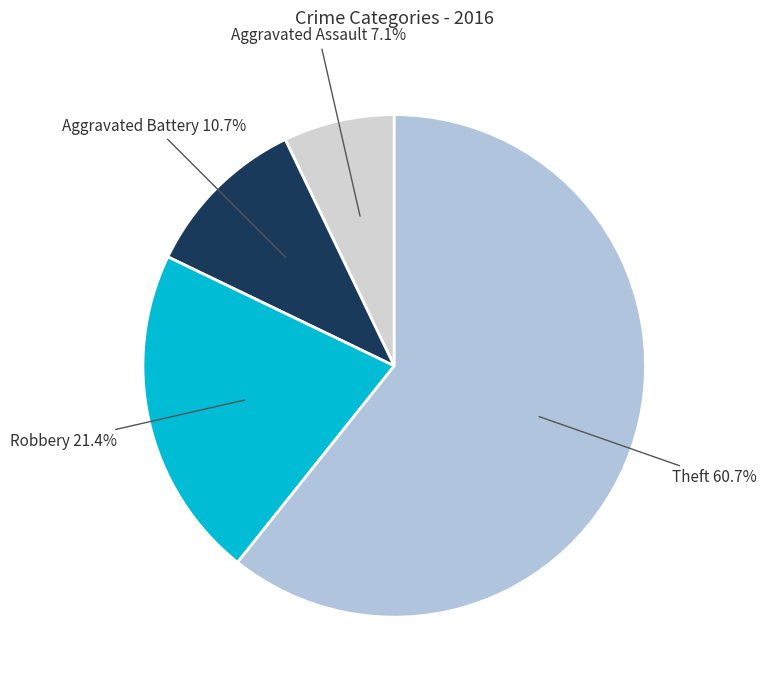

Count the number of slices in the pie.

4